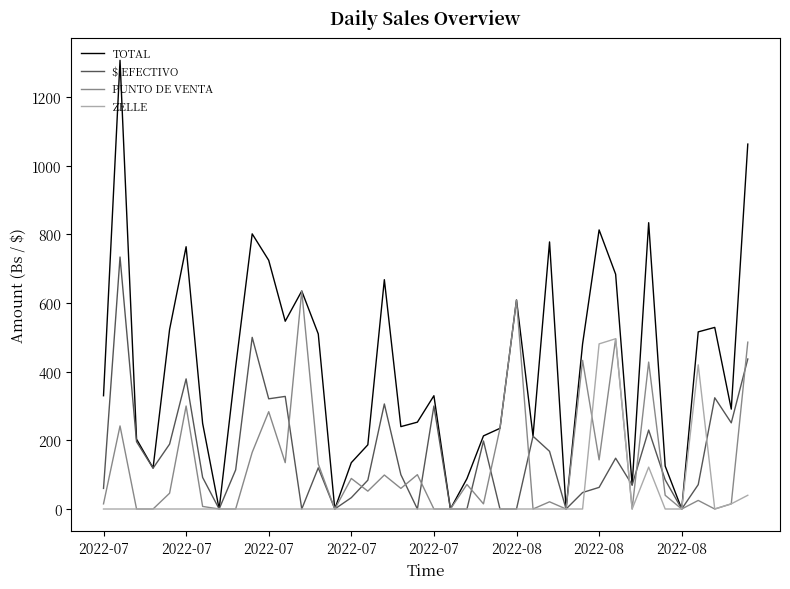

In PUNTO DE VENTA, how many points are higher than both neighbors (excluding endpoints)?

14